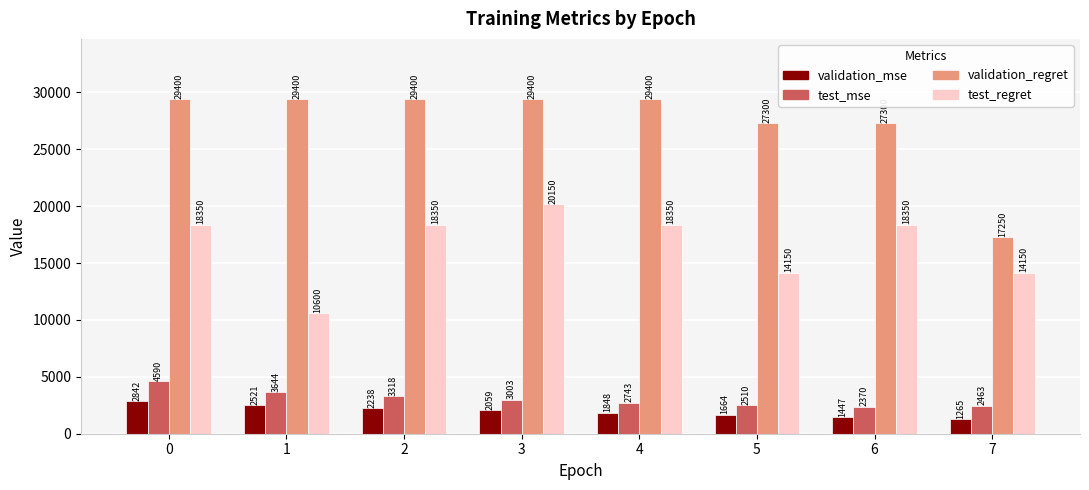

How many validation_regret values are between 27300 and 29400?

7